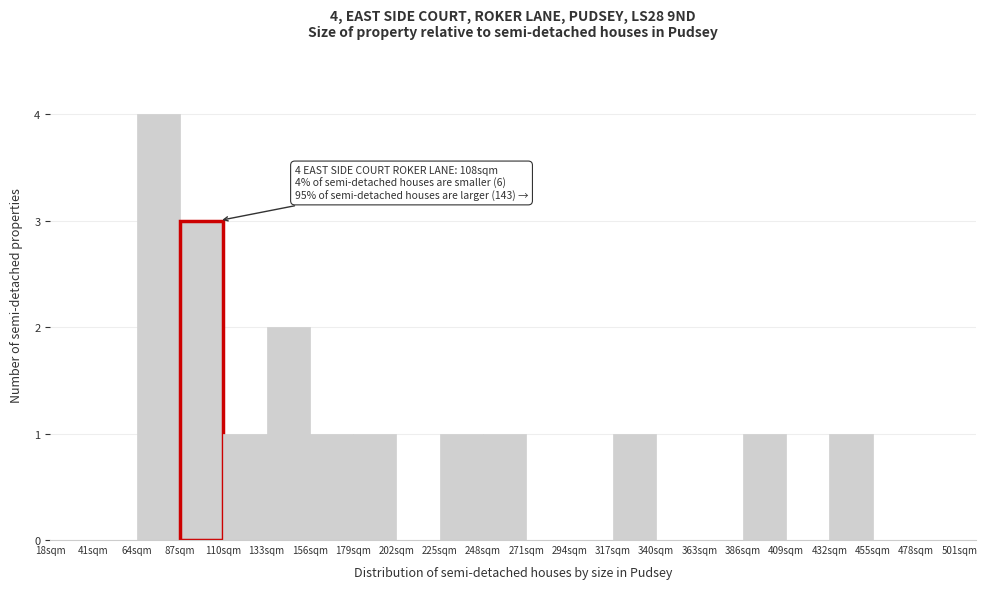

Over which range of the x-axis is the bar tallest?

64 to 87